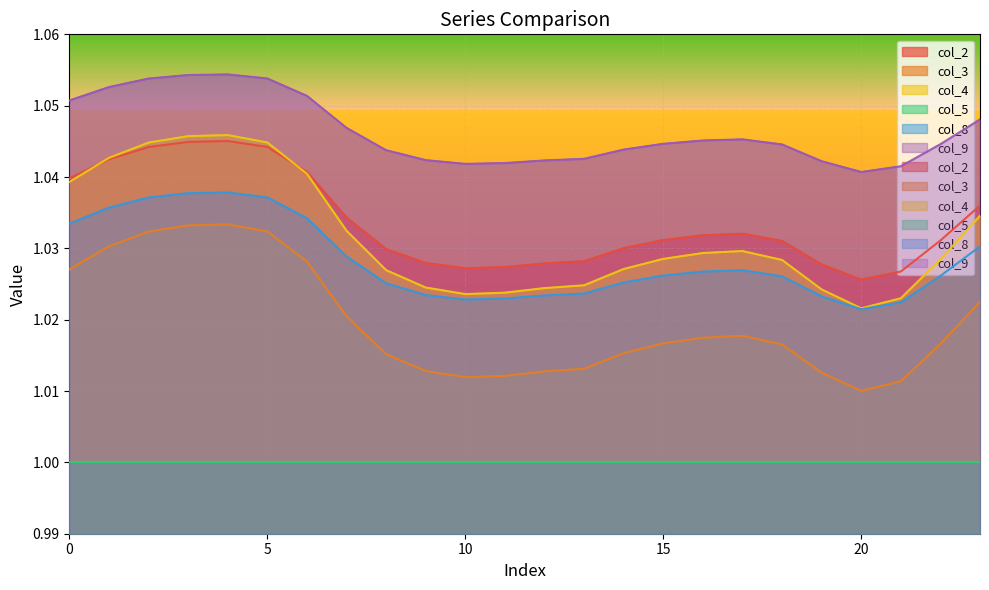

True or false: col_3 has a value of 1.0 at 14.

True